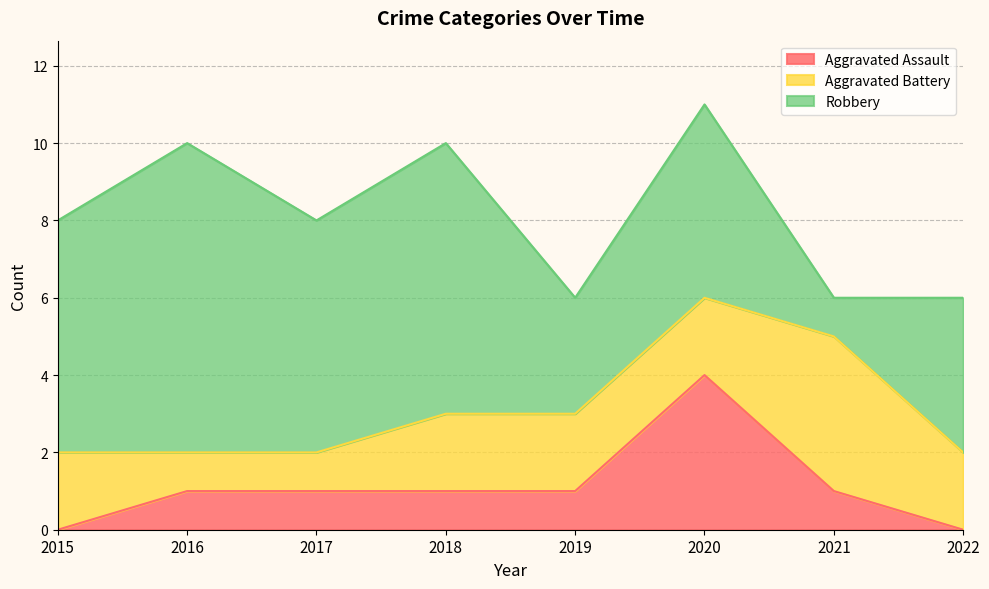

List the series in order of their overall mean, highest first.

Robbery, Aggravated Battery, Aggravated Assault